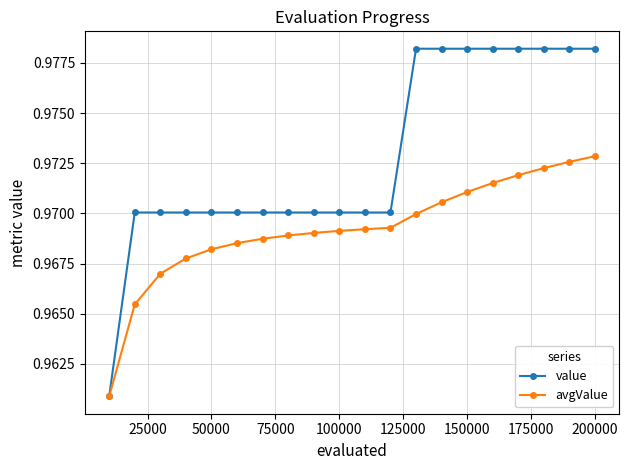

List the series in order of their overall mean, highest first.

value, avgValue